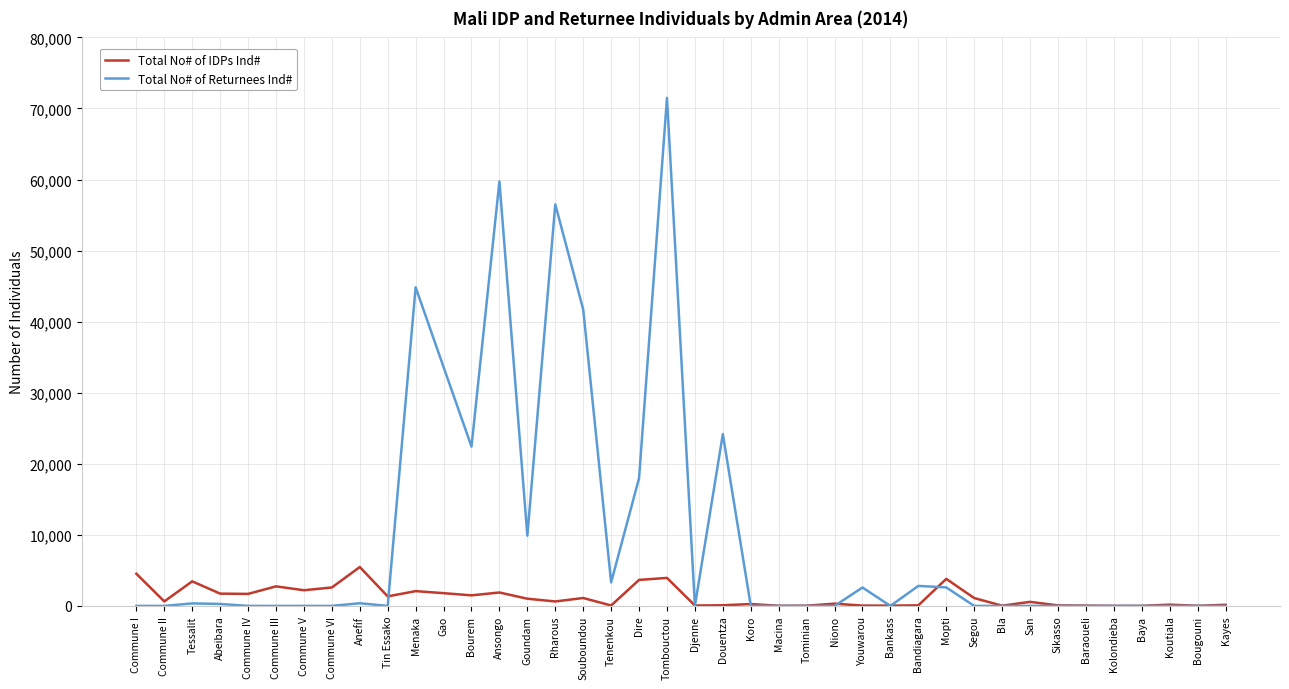

List the series in order of their peak value, lowest first.

Total No# of IDPs Ind#, Total No# of Returnees Ind#